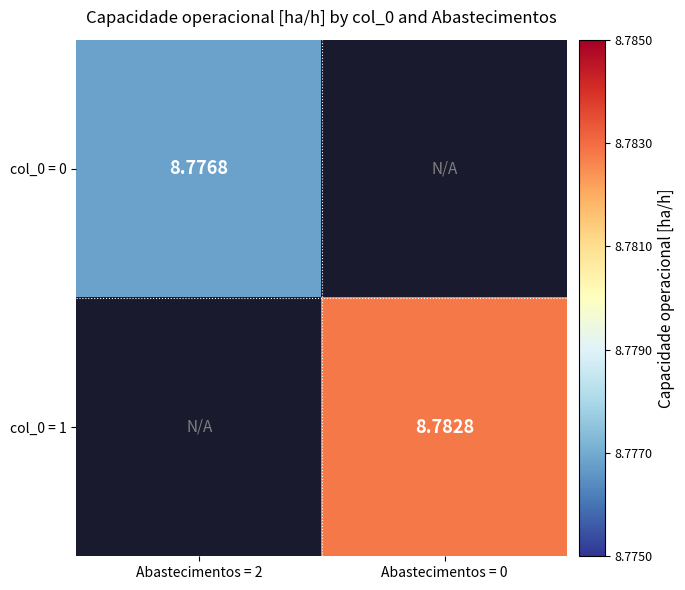

The col_0 = 0 series shows 11.7 at Abastecimentos = 2. True or false?

False